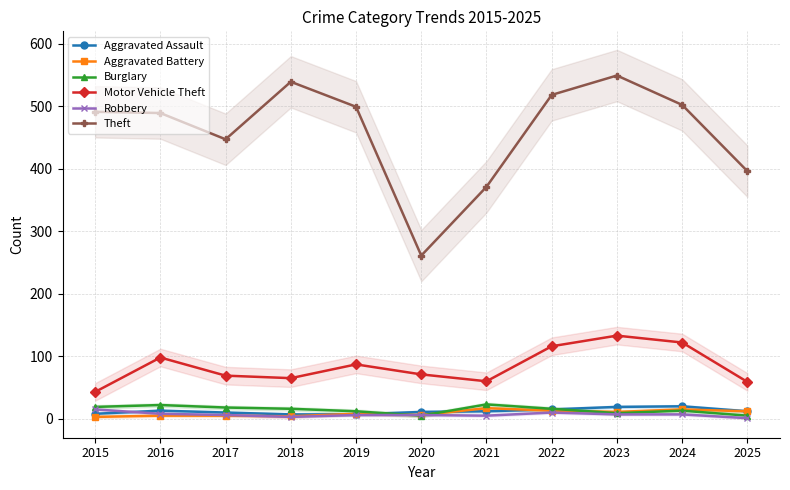

True or false: Burglary and Robbery cross at least once.

True